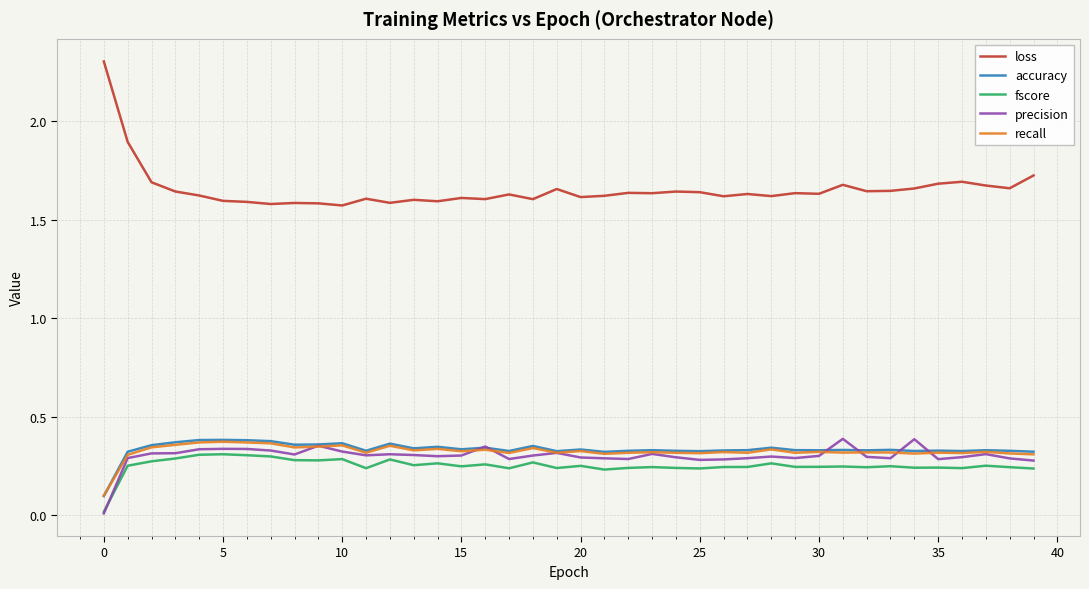

True or false: loss and recall intersect in this chart.

False